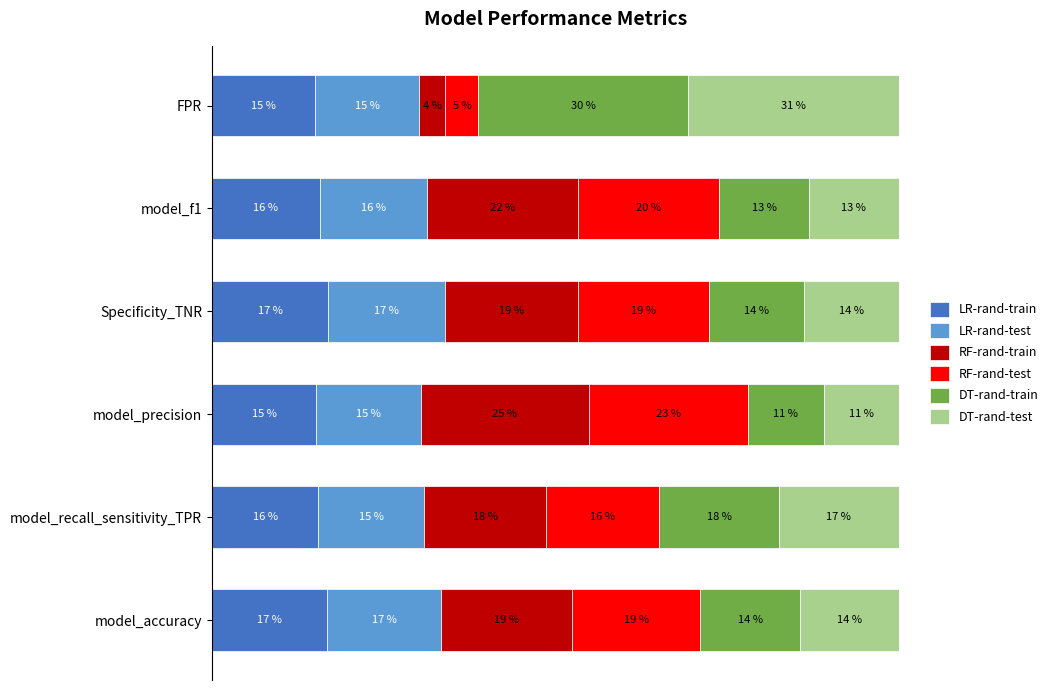

What are all the series names shown in the legend?

LR-rand-train, LR-rand-test, RF-rand-train, RF-rand-test, DT-rand-train, DT-rand-test